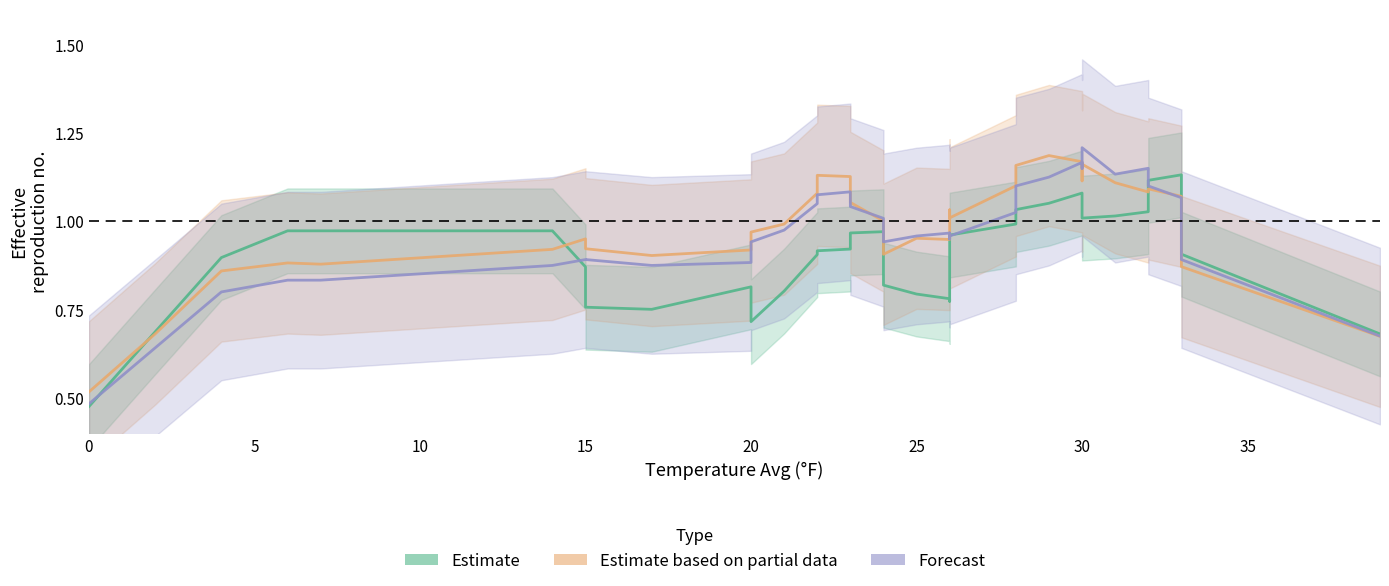

Reading left to right, what are all the values shown in this chart?

SWE (Estimate): 0.5	0.7	0.9	1.0	1.0	1.0	0.9	0.8	0.8	0.8	0.7	0.8	0.9	0.9	0.9	1.0	1.0	1.0	0.9	0.8	0.8	0.8	0.8	0.9	0.9	1.0	1.0	1.0	1.0	1.1	1.1	1.0	1.0	1.0	1.0	1.0	1.1	1.1	0.9	0.7
Avg (Partial Estimate): 0.5	0.7	0.9	0.9	0.9	0.9	1.0	0.9	0.9	0.9	1.0	1.0	1.1	1.1	1.1	1.1	1.1	1.0	0.9	0.9	1.0	0.9	1.0	1.0	1.0	1.0	1.1	1.1	1.2	1.2	1.2	1.1	1.2	1.1	1.1	1.1	1.1	1.1	0.9	0.7
Median (Forecast): 0.5	0.6	0.8	0.8	0.8	0.9	0.9	0.9	0.9	0.9	0.9	1.0	1.1	1.1	1.1	1.1	1.0	1.0	1.0	0.9	1.0	1.0	1.0	1.0	1.0	1.0	1.0	1.0	1.1	1.1	1.2	1.1	1.2	1.1	1.1	1.1	1.1	1.1	0.9	0.7